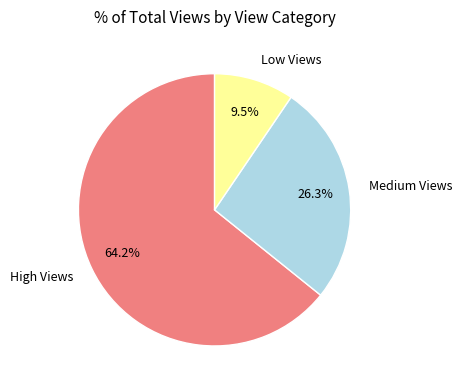

How much of the chart is everything except Low Views?

90.5%